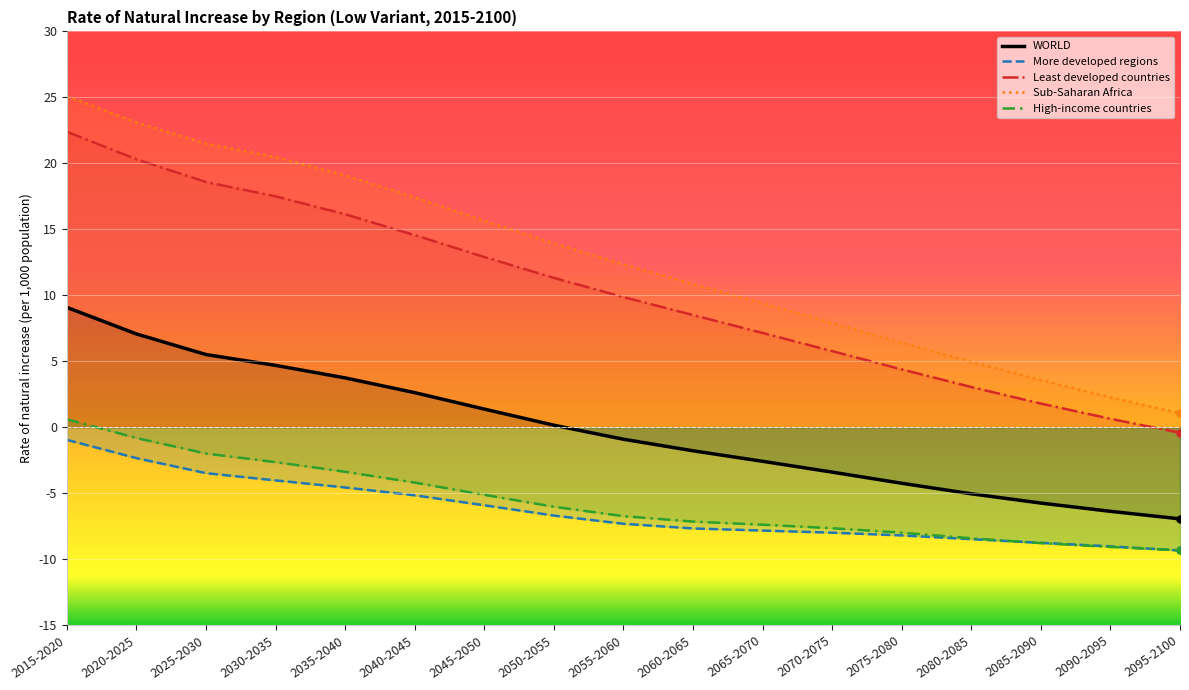

What is the label of the 6th point from the right?

2070-2075